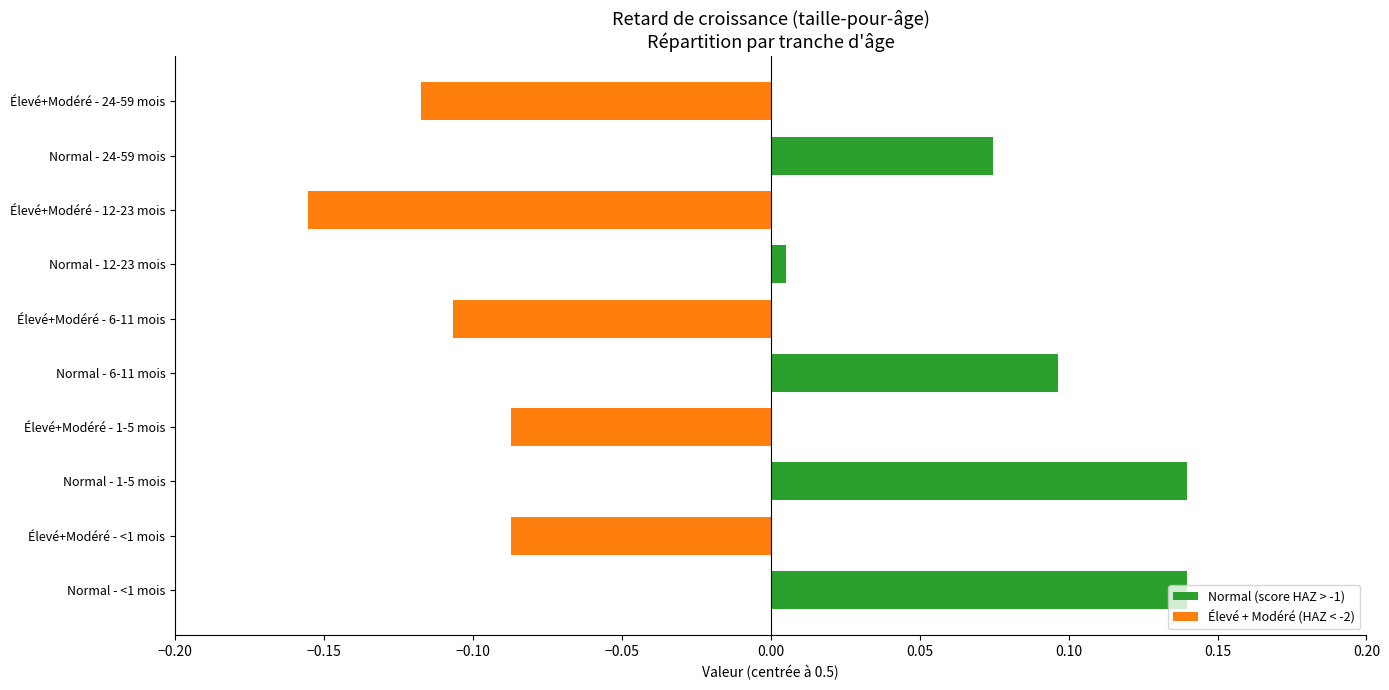

Are the bars horizontal?

Yes